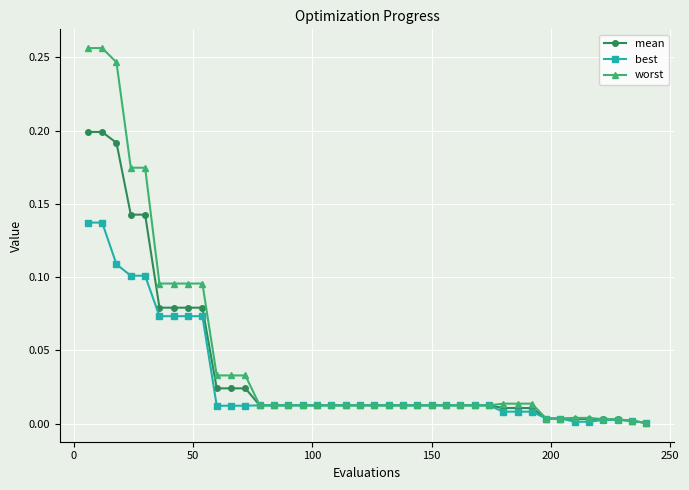

List the series in order of their peak value, lowest first.

best, mean, worst